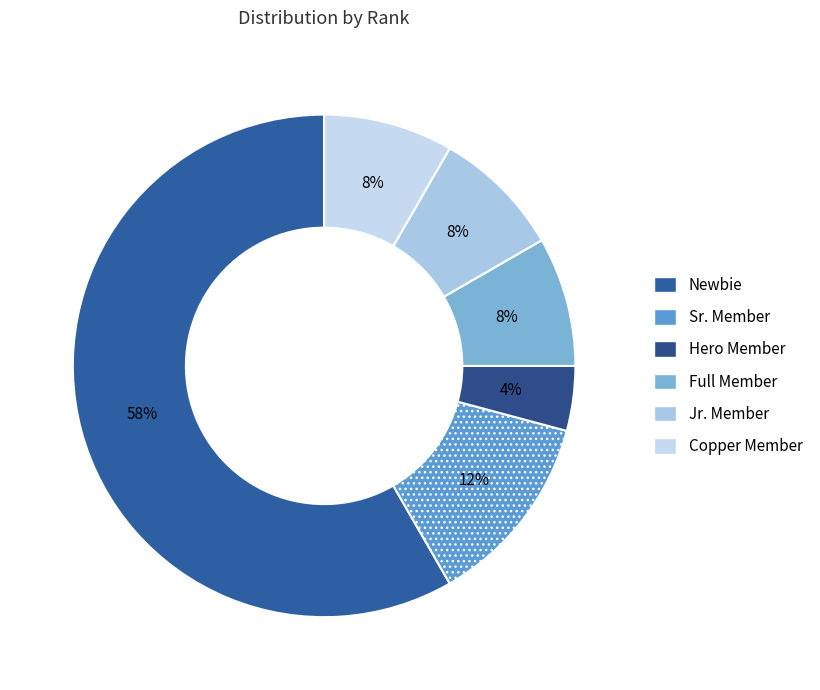

How many slices are in this pie chart?

6